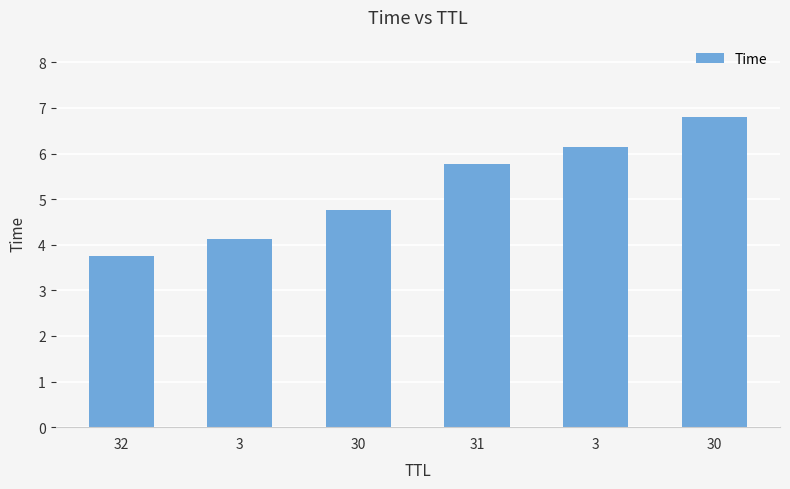

What is the label of the 5th bar from the left?

3